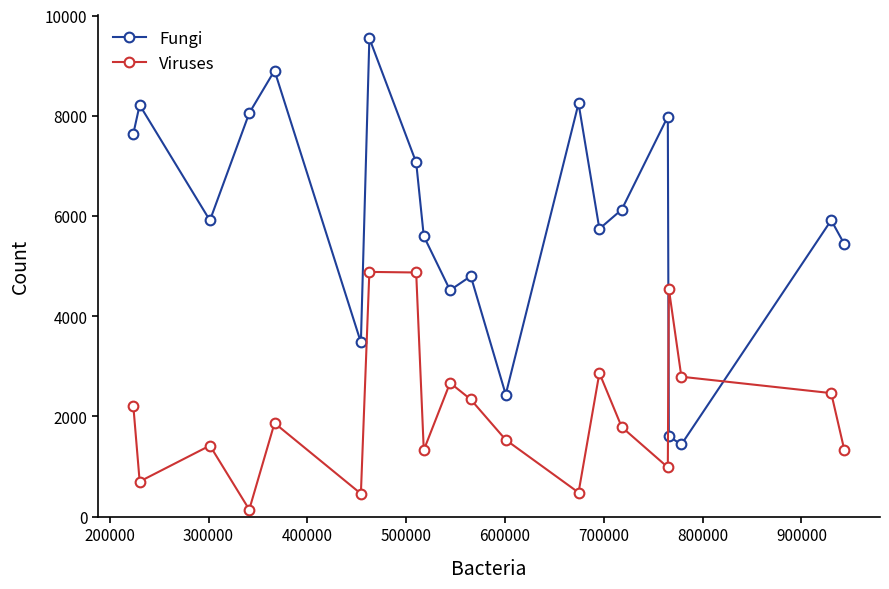

Is this an area chart (filled region under the line)?

No